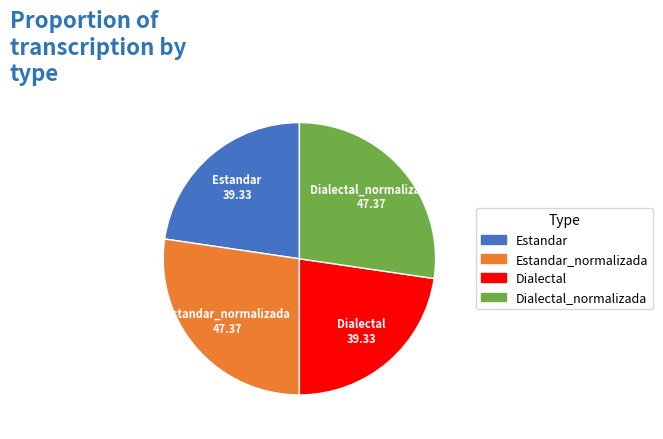

Is there any slice that represents more than half of the pie?

No